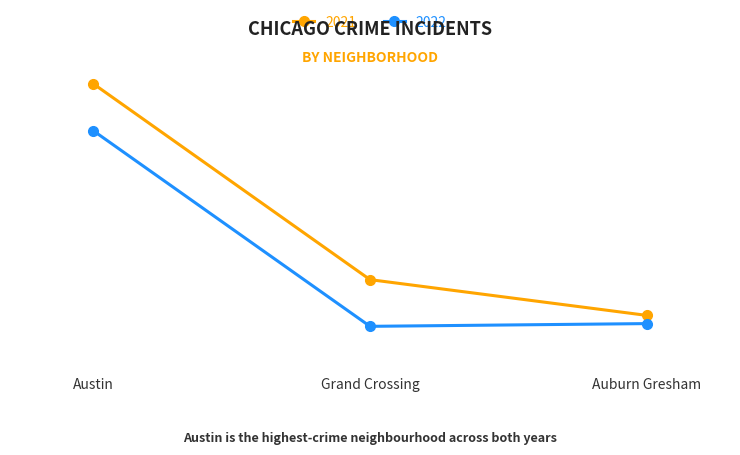

At Auburn Gresham, list the series in order from smallest to largest.

2022, 2021